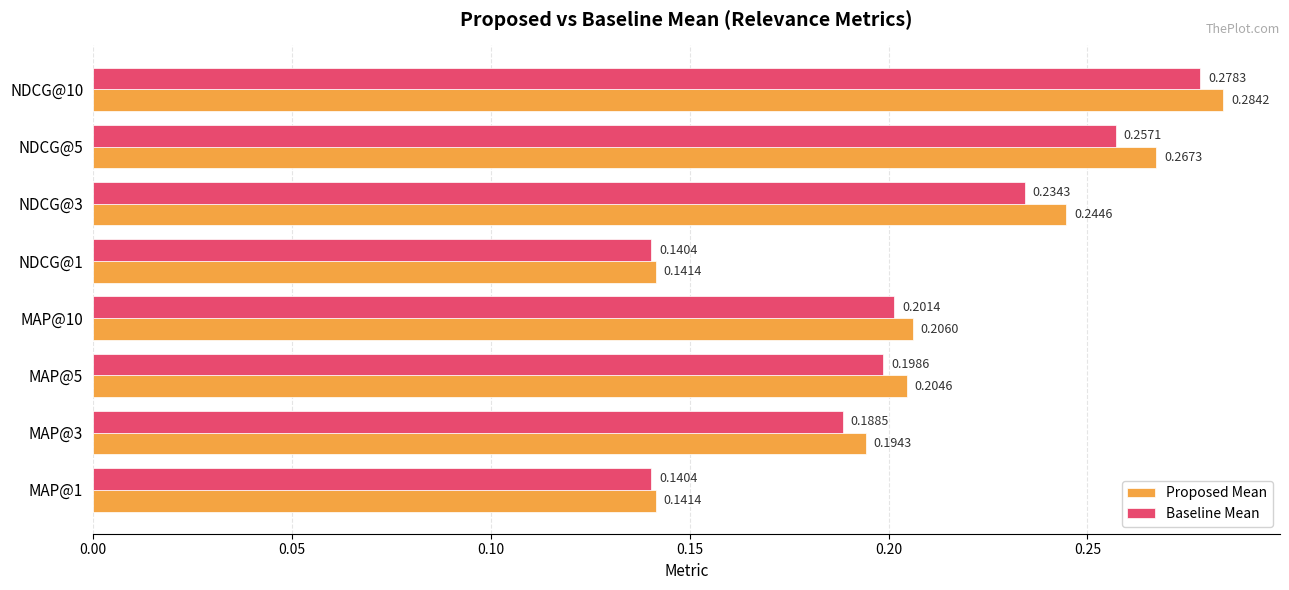

Rank the series at NDCG@3 from lowest to highest value.

Baseline Mean, Proposed Mean